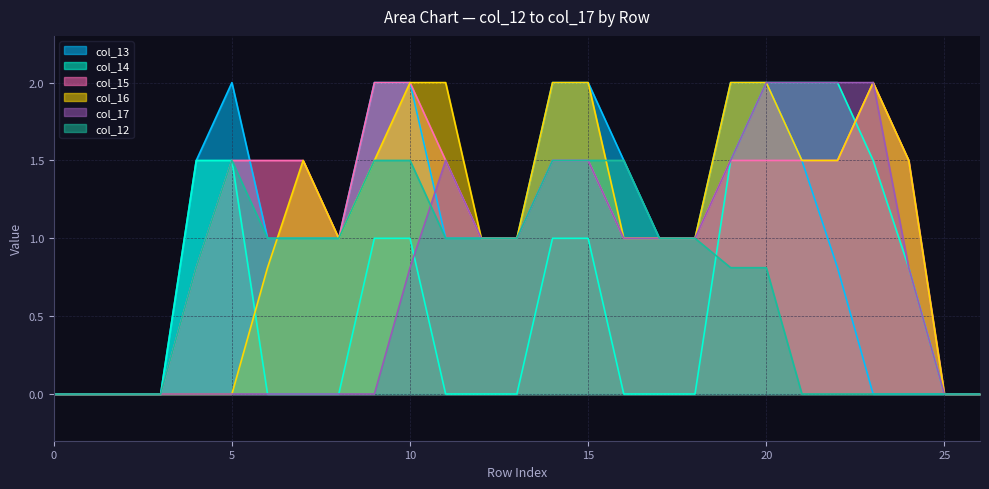

The value of col_14 at 19 is 1.5. True or false?

True